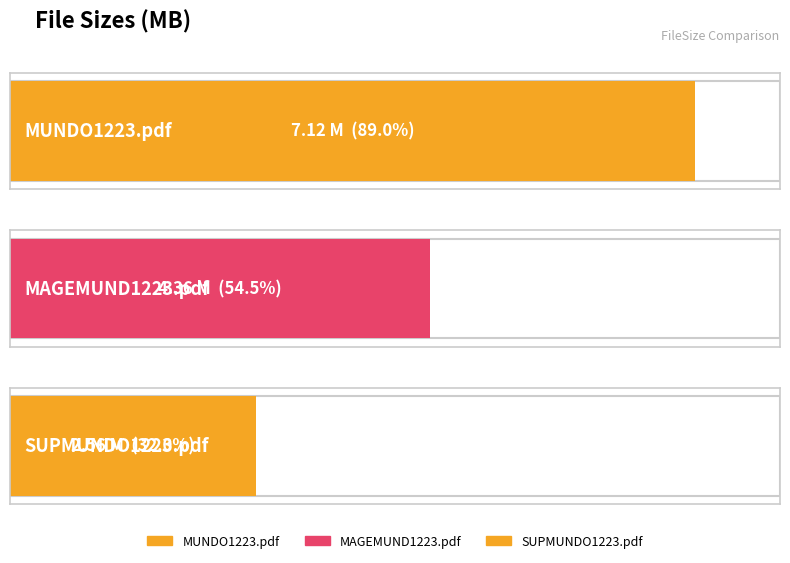

The value at MUNDO1223.pdf is 7.1. True or false?

True